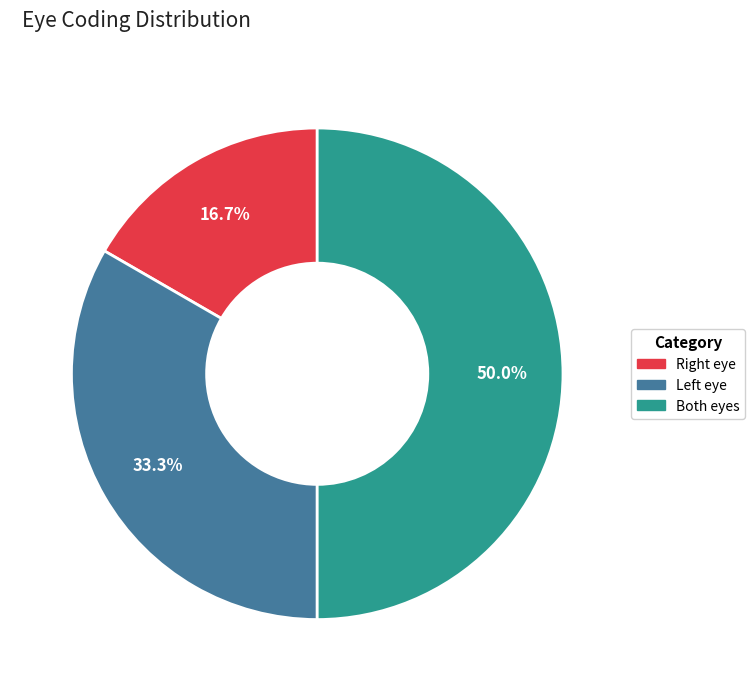

How many segments does this pie chart have?

3